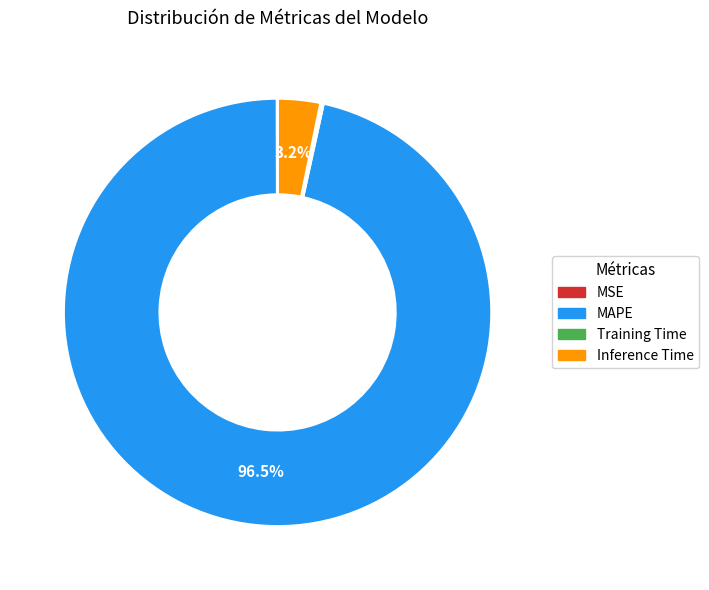

What percentage do MAPE and Inference Time together represent?

99.8%